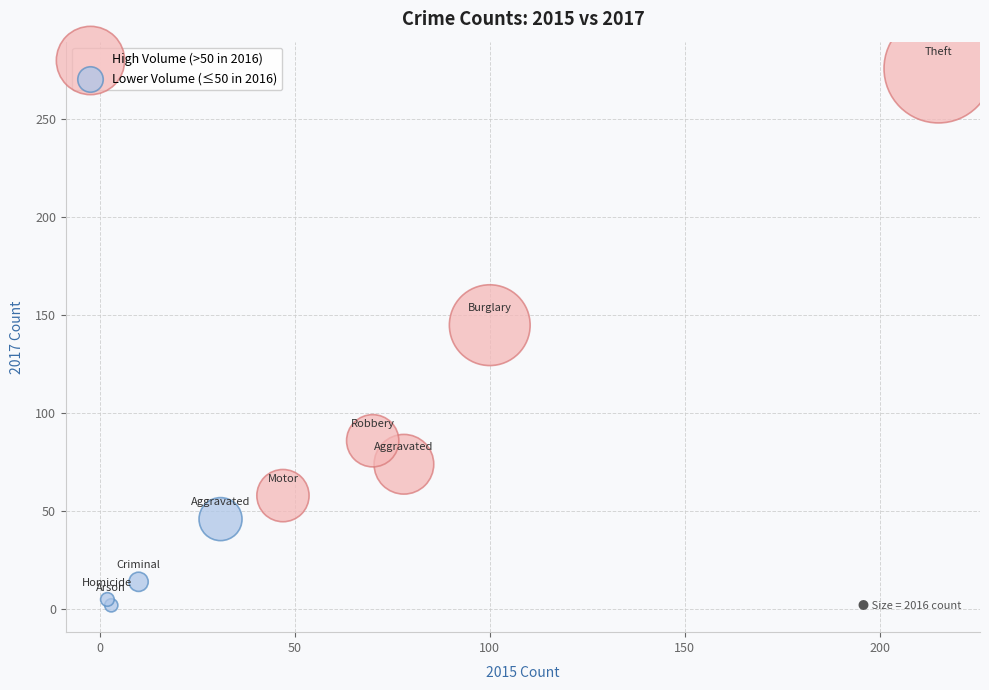

Which series contains the highest Y value?

High Volume (>50 in 2016)